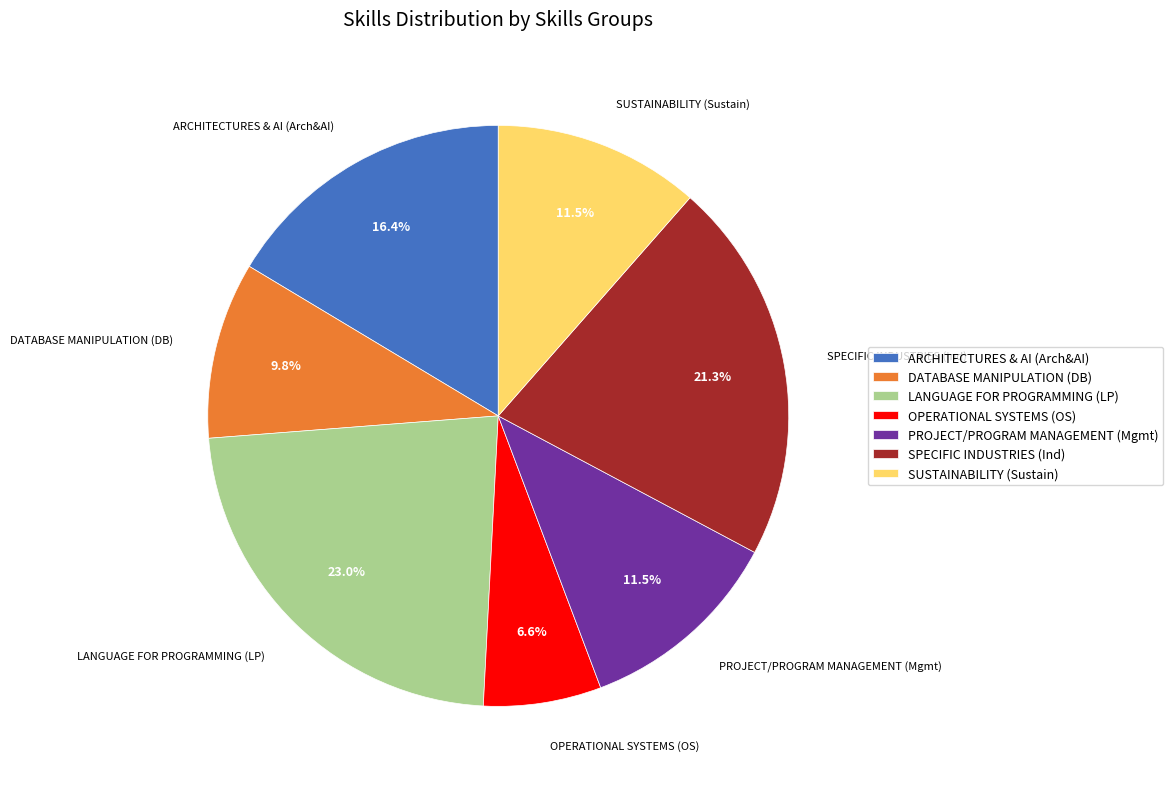

Do SUSTAINABILITY (Sustain) and LANGUAGE FOR PROGRAMMING (LP) together represent more than half of the pie?

No